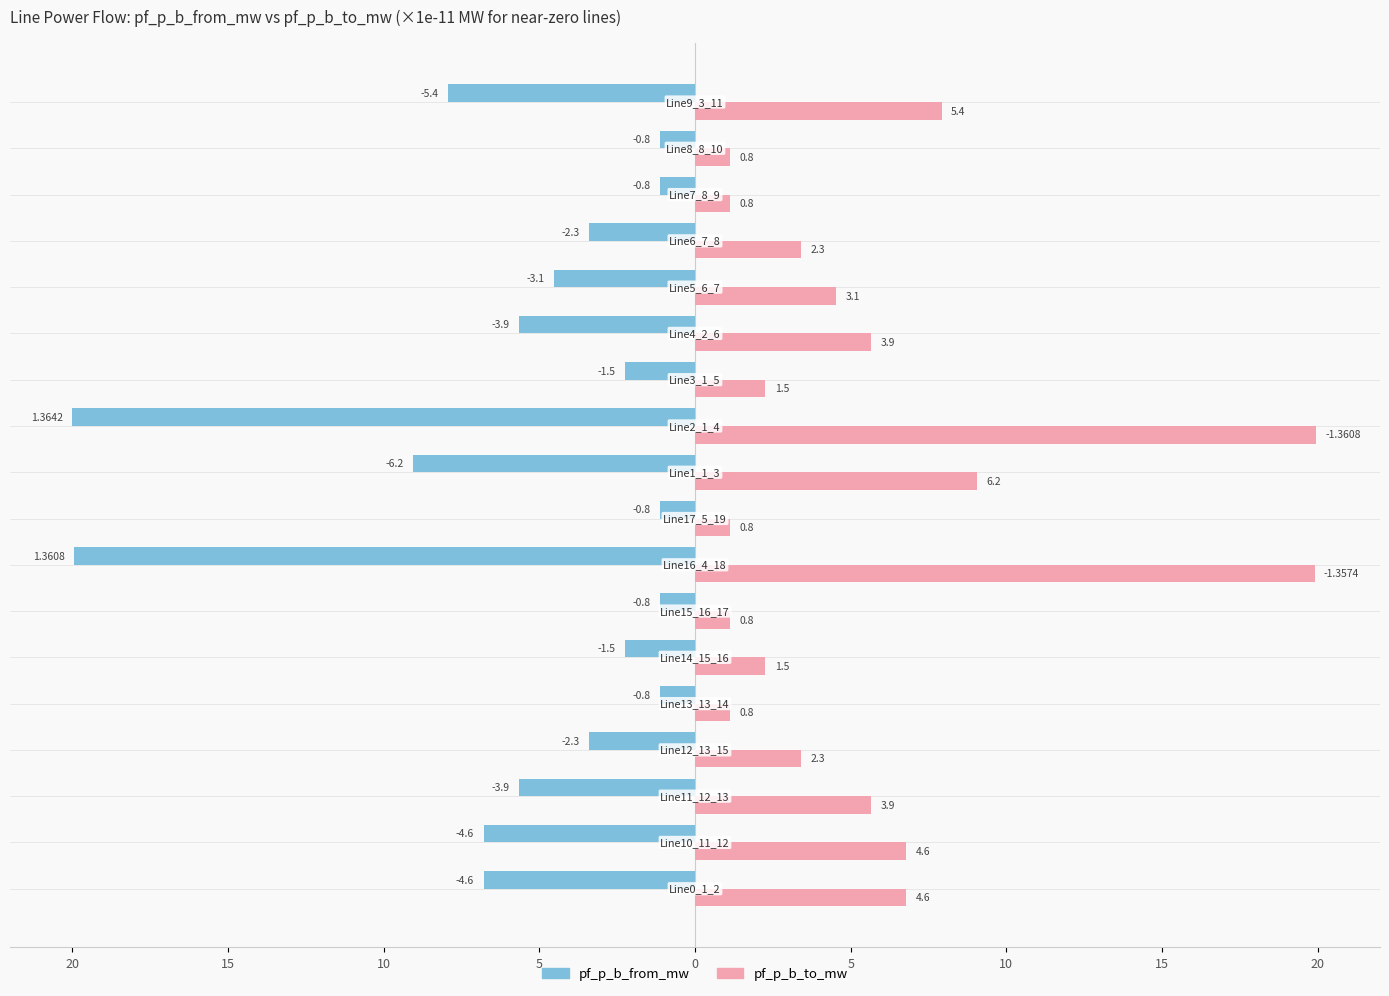

List the series in order of their overall mean, lowest first.

pf_p_b_from_mw, pf_p_b_to_mw